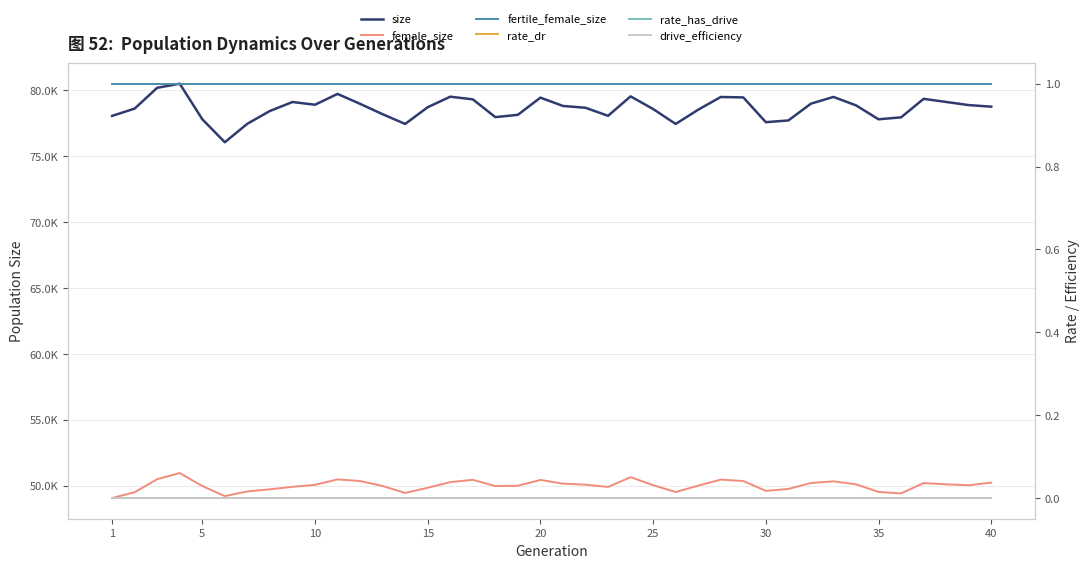

True or false: female_size and size intersect in this chart.

False